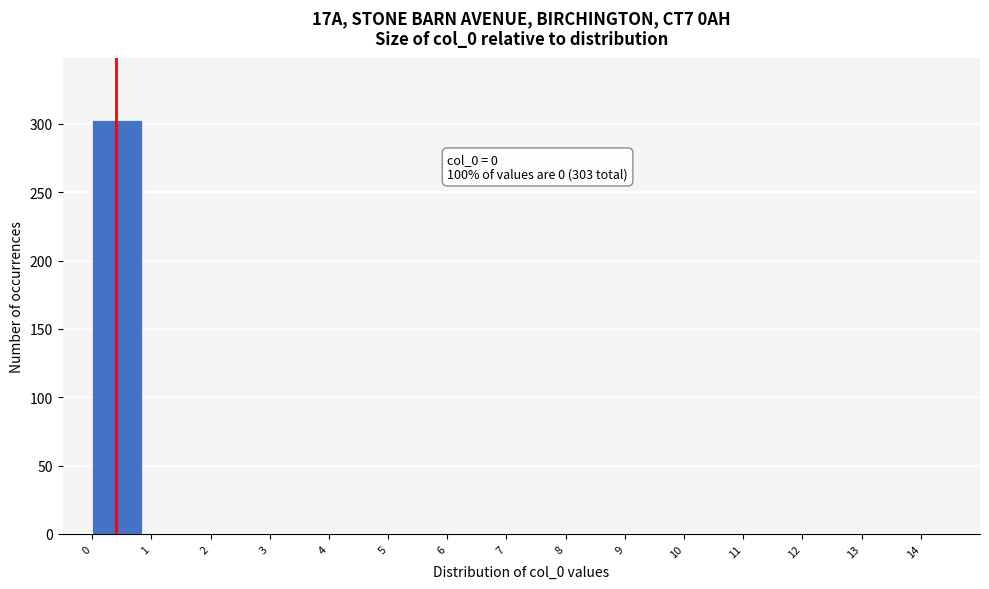

Over which range of the x-axis is the bar tallest?

0 to 1